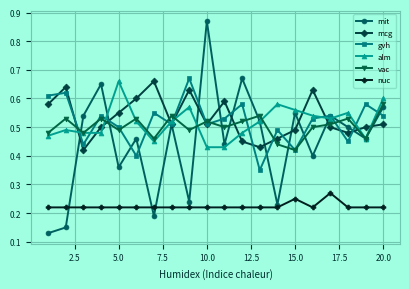

True or false: nuc has more than 0 points higher than both neighbors.

True